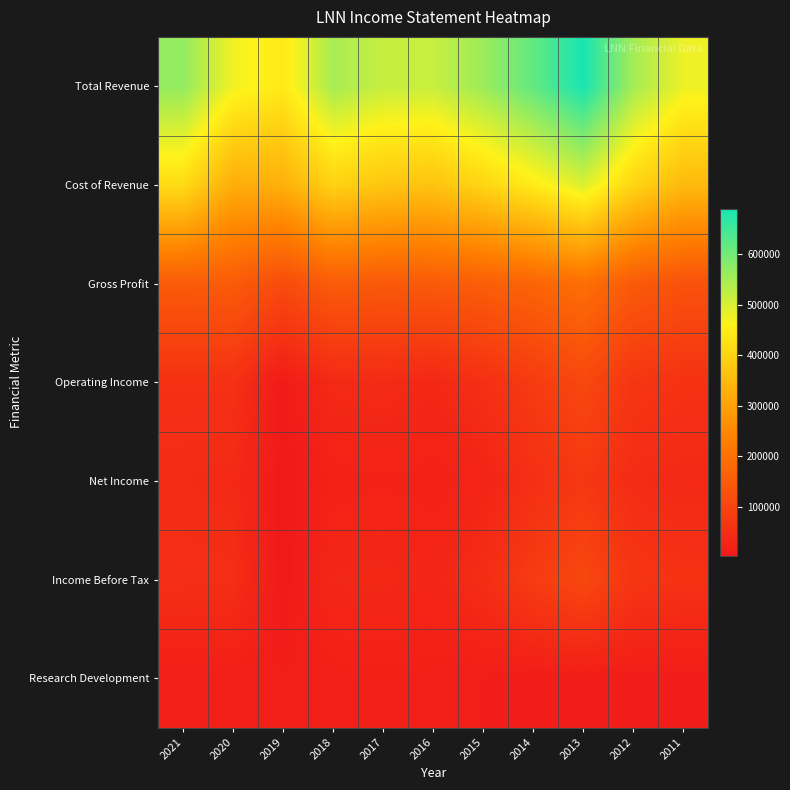

Rank the series by their maximum value, from lowest to highest.

Research Development, Net Income, Operating Income, Income Before Tax, Gross Profit, Cost of Revenue, Total Revenue